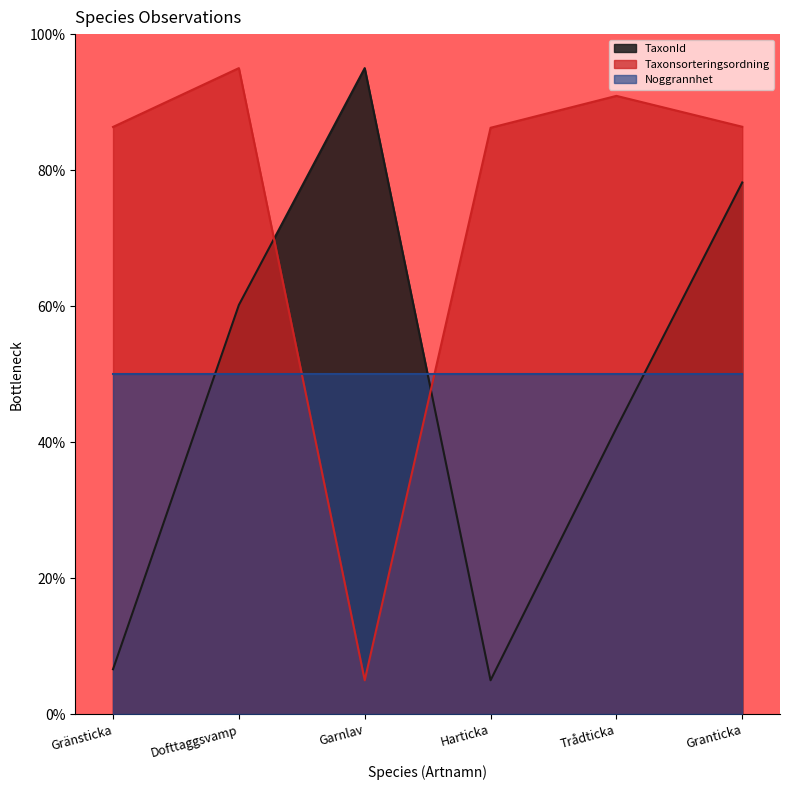

What is the highest value of the Taxonsorteringsordning series?

95.0